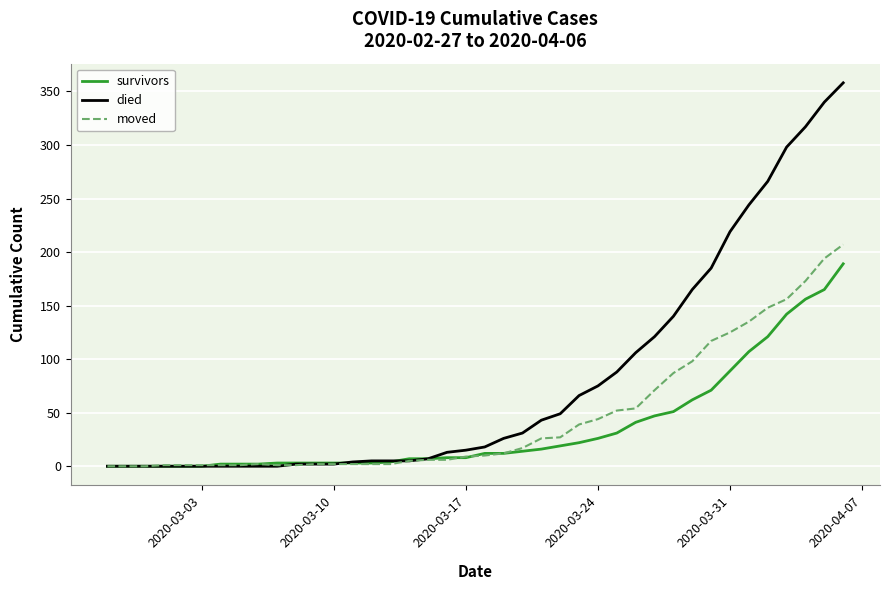

What are all the series names shown in the legend?

survivors, died, moved